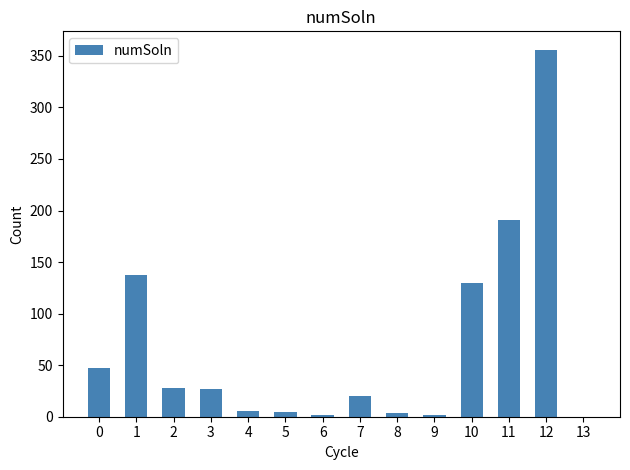

True or false: the data shows 544 at 12.

False